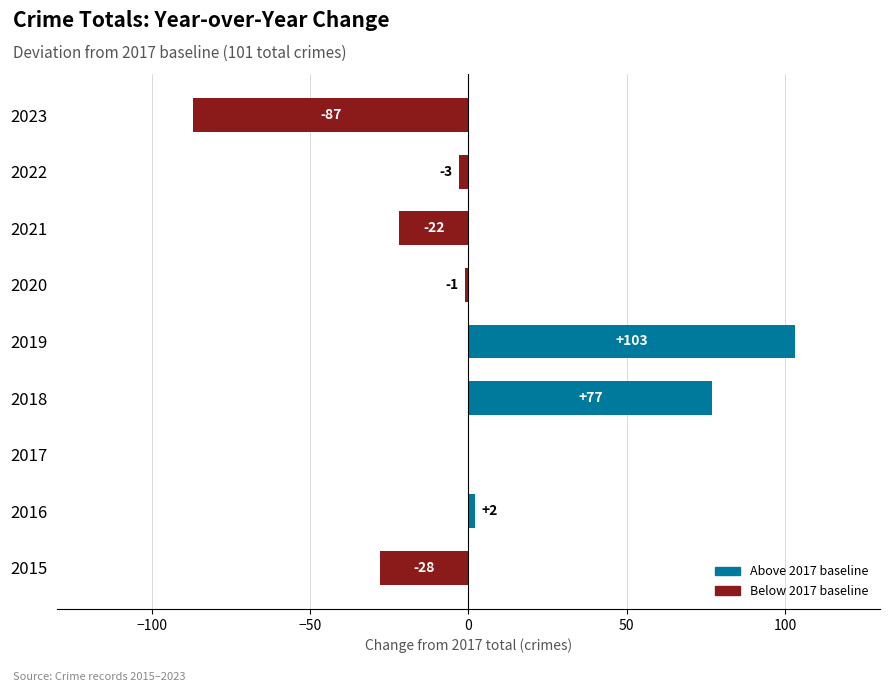

Reading top to bottom, transcribe all the data shown in this chart.

2023=-87	2022=-3	2021=-22	2020=-1	2019=103	2018=77	2017=0	2016=2	2015=-28